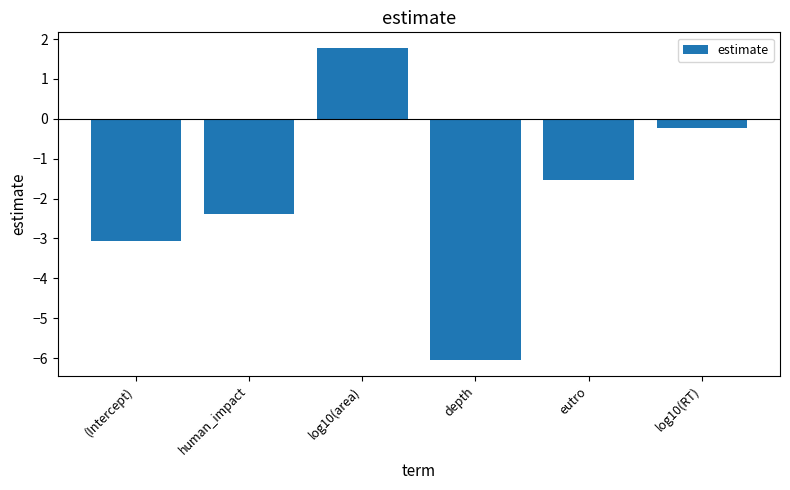

Reading left to right, list all the values displayed in this chart.

-3.1	-2.4	1.8	-6.0	-1.5	-0.2